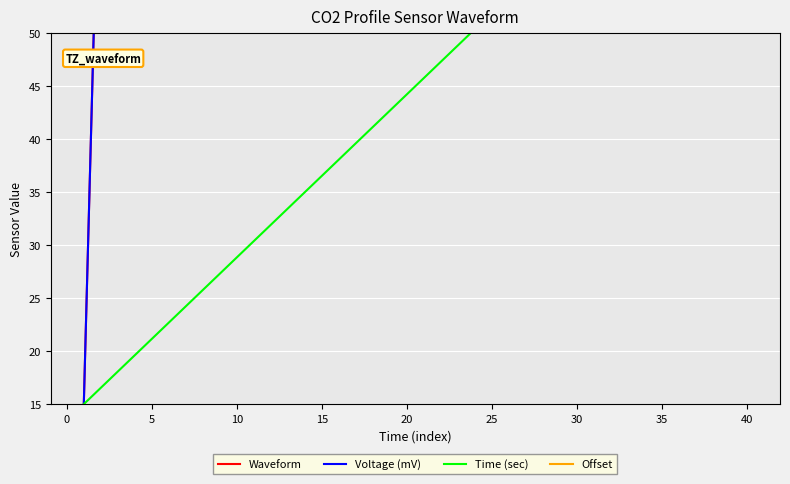

Does the chart display data point markers on the line(s)?

No